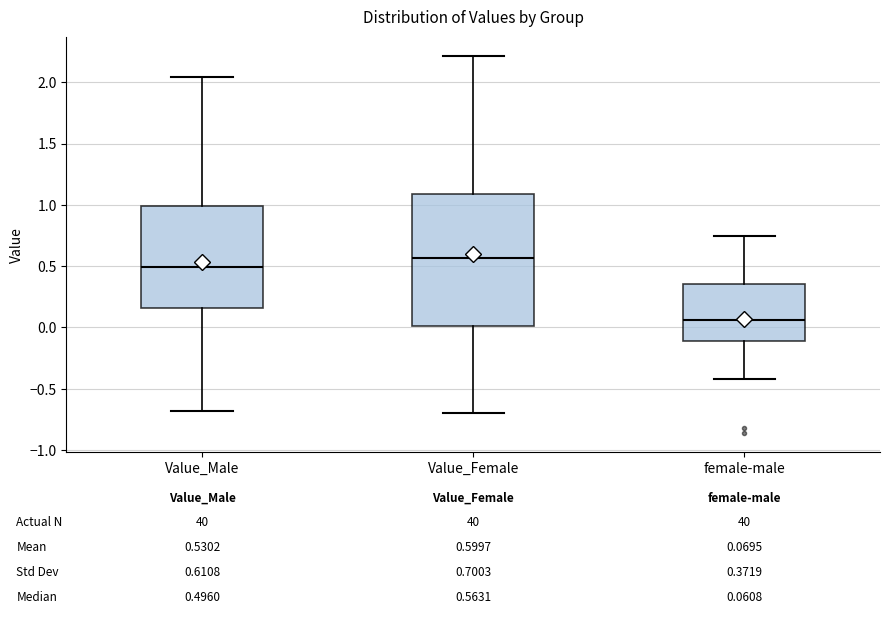

Comparing the boxes themselves (not the whiskers), which one is the tallest?

Value_Female